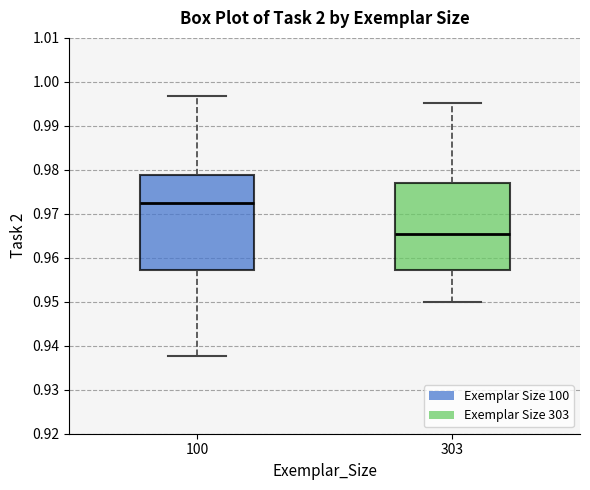

Which box is the tallest, from its lower edge to its upper edge?

100